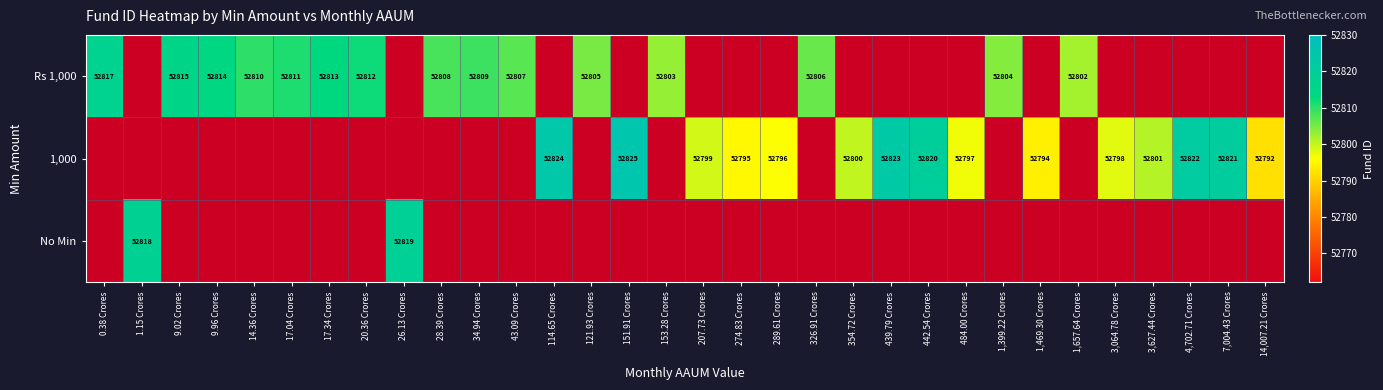

Count the number of categories in the chart.

32